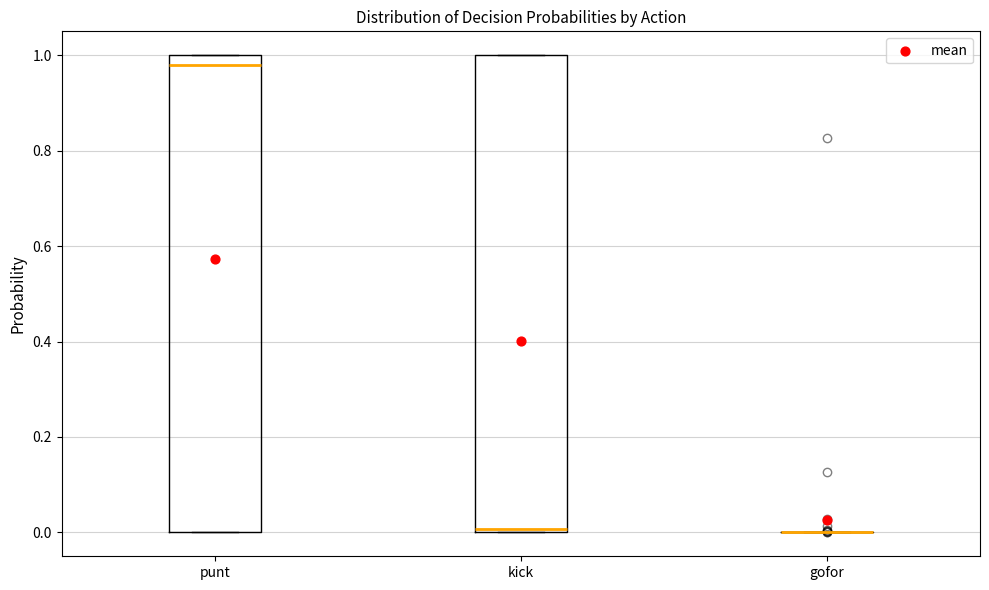

Reading left to right, transcribe this box plot: for each box, give where its median line is, the range the box spans, and where its two whiskers end, as read against the y-axis. The values are not printed on the chart, so give them approximately, as read against the axis.

punt: median 0.98, box 0.00 to 1.00, whiskers 0.00 to 1.00
kick: median 0.00 (just above the box's lower edge), box 0.00 to 1.00, whiskers 0.00 to 1.00
gofor: box collapsed to a line at 0.00, whiskers 0.00 to 0.00